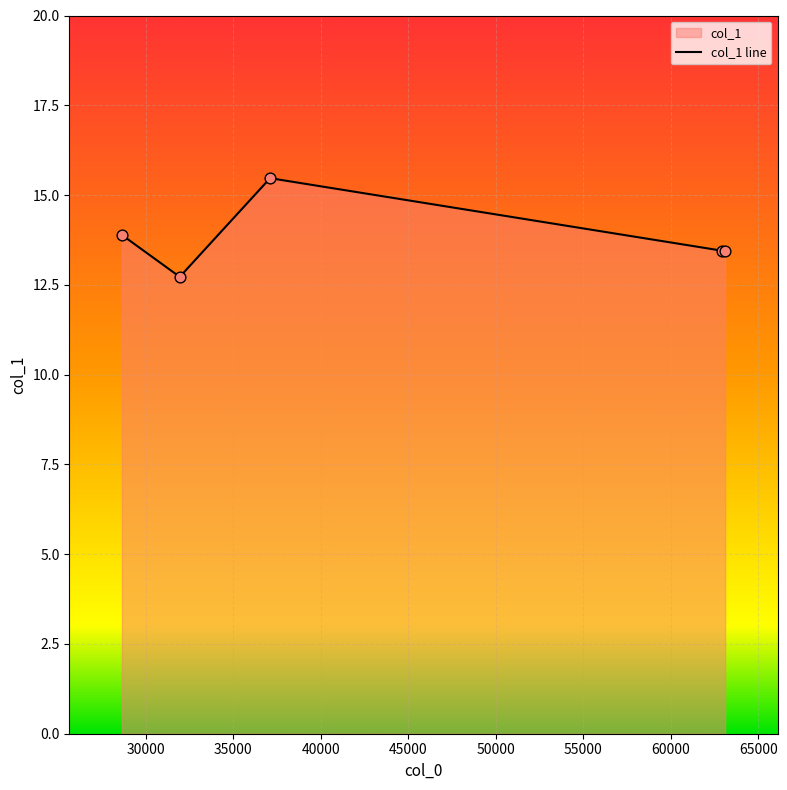

What is the average value?

13.8